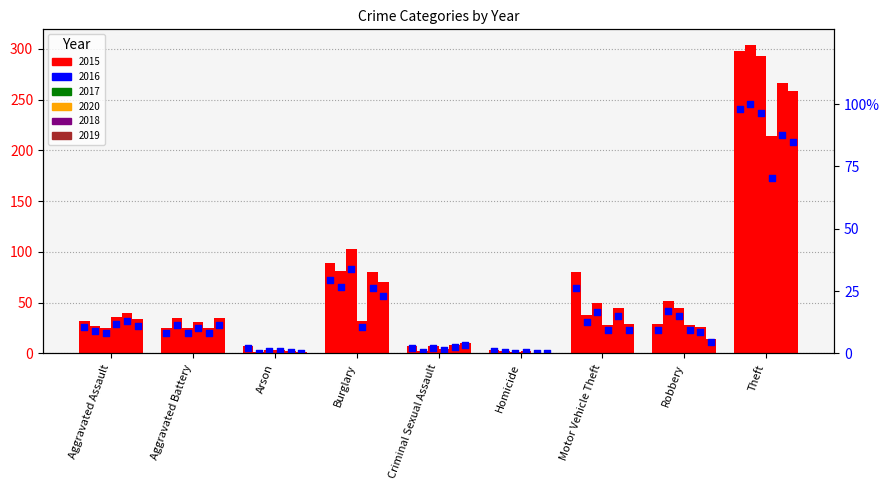

Is the value of 2018 at Homicide greater than the value of 2015 at Burglary?

No